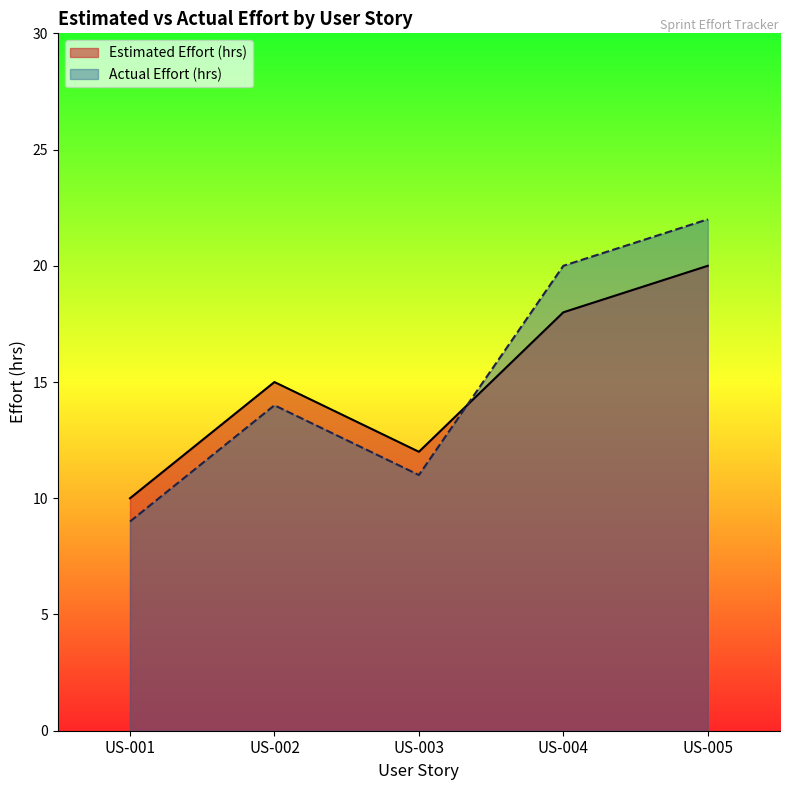

Which series has the widest spread of values?

Actual Effort (hrs)